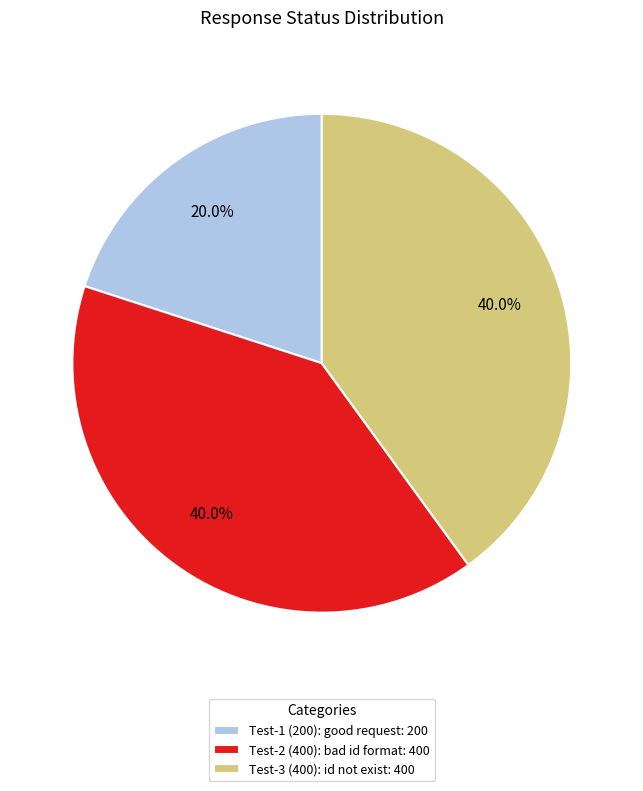

Which slice is the smallest?

Test-1 (200): good request: 200